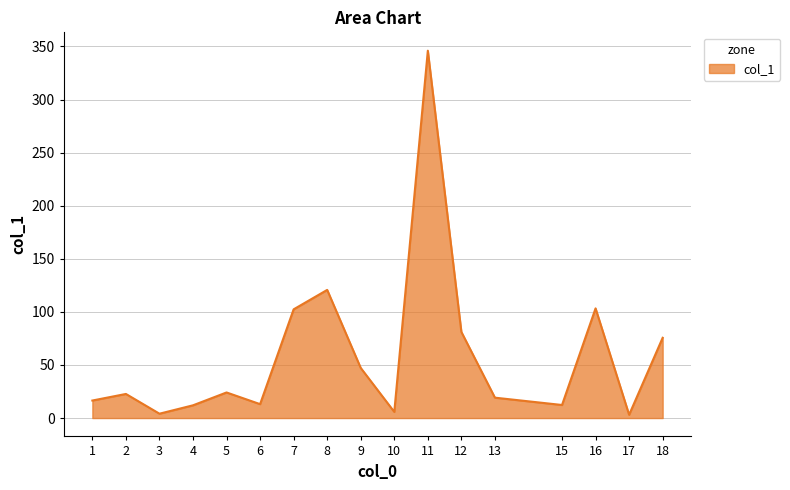

Approximately how many times larger is the value at 11 compared to 4?

28.8